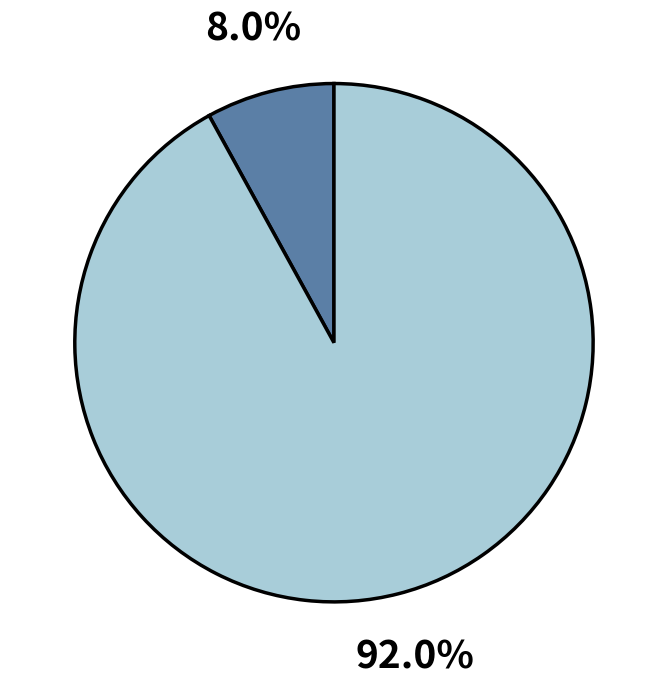

To the nearest percent, what is the average slice percentage?

50%